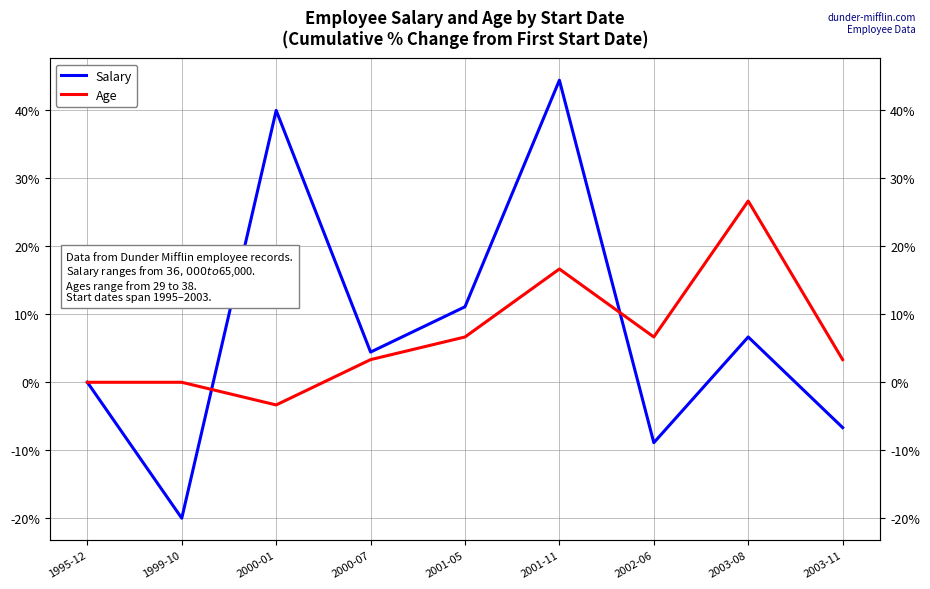

True or false: Age and Salary intersect in this chart.

True